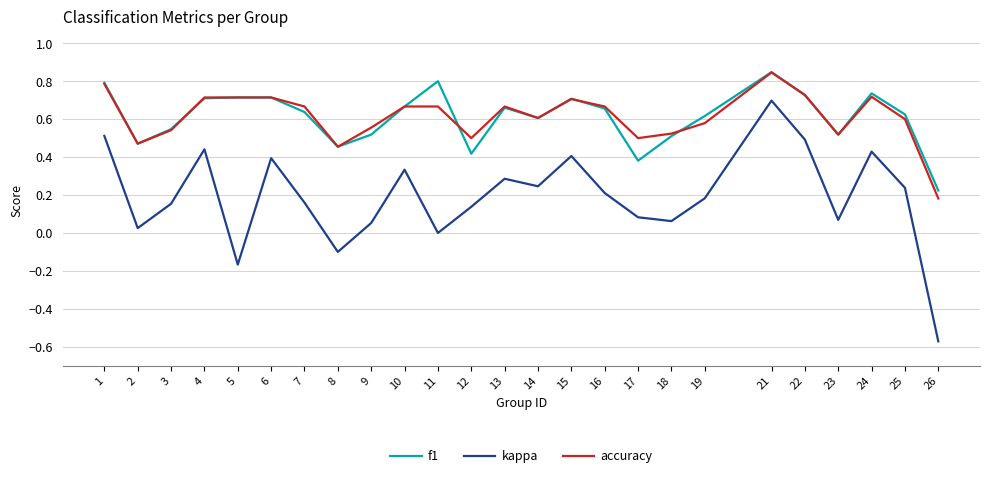

Between 1 and 25, which series saw the biggest shift?

kappa